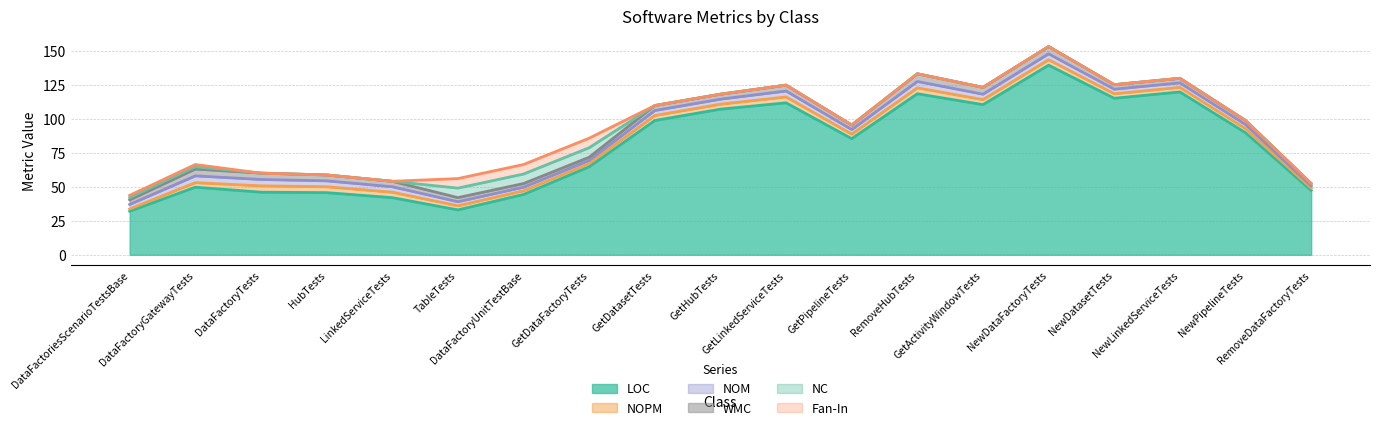

True or false: WMC and NOM intersect in this chart.

False